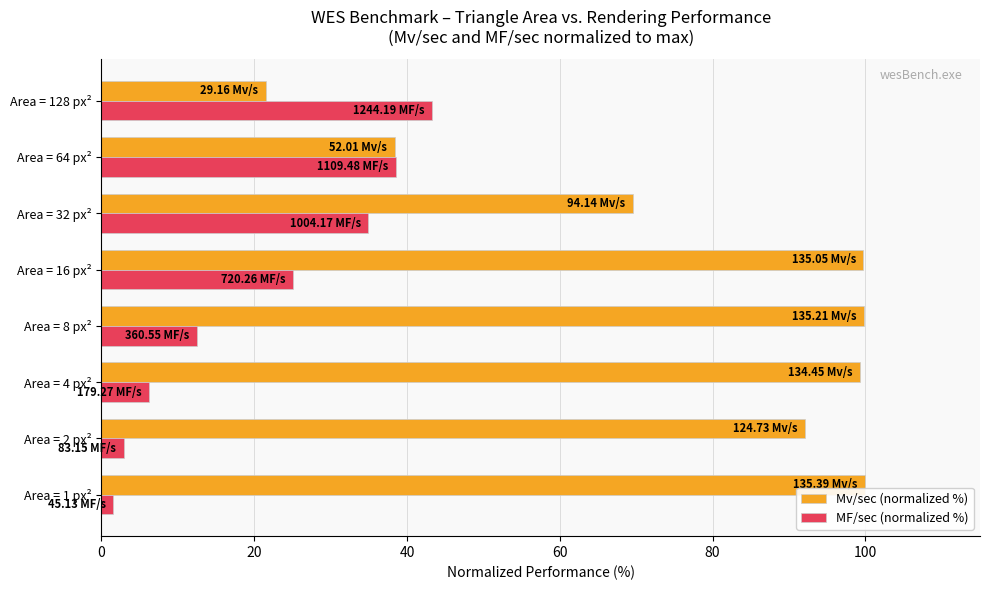

At which category is the sum across all series the highest?

Area = 16 px²